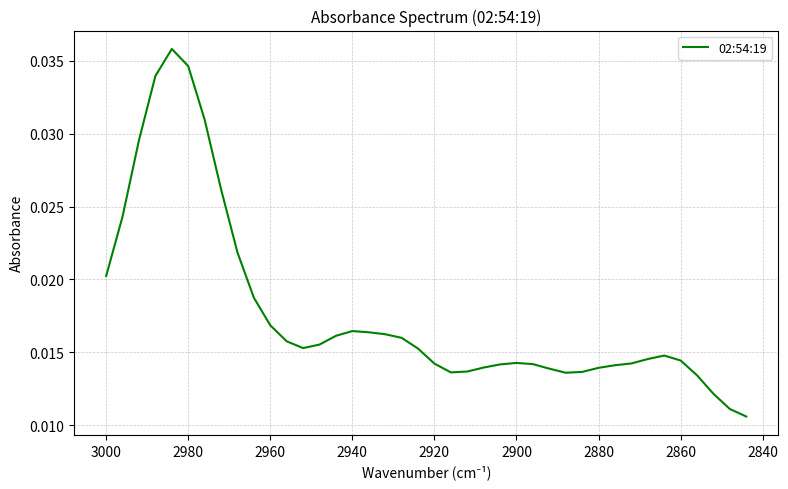

What is the sum of all values?

0.7